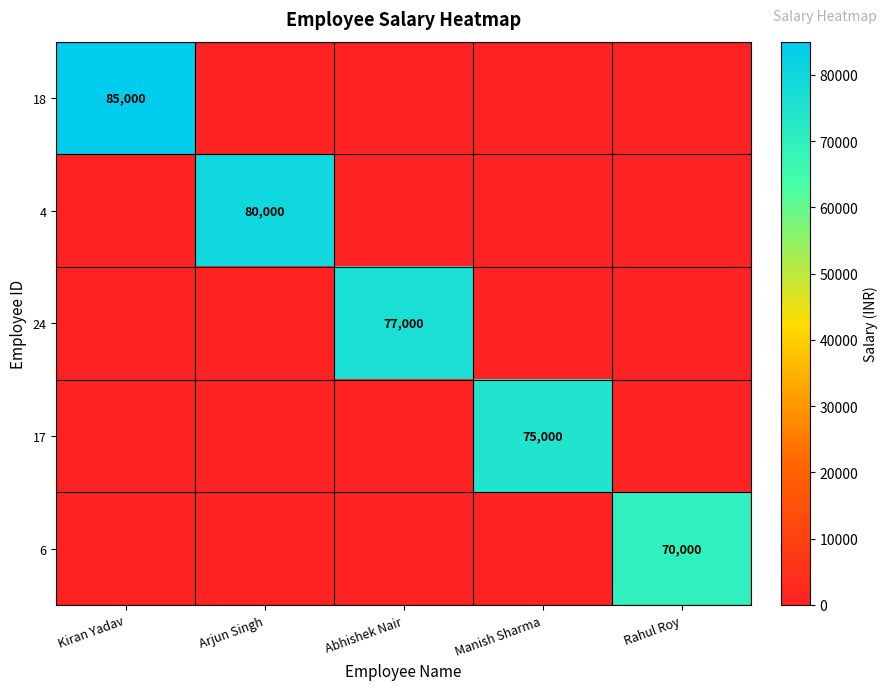

What is the greatest value displayed?

85000